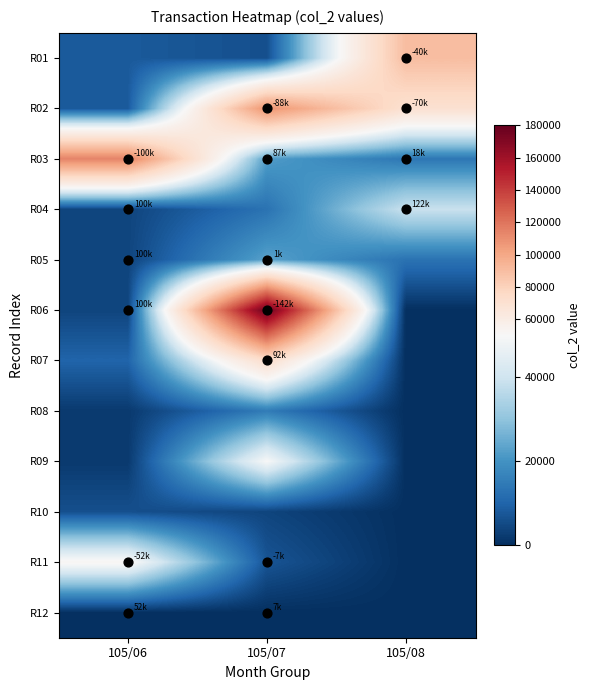

Reading right to left, list all the values displayed in this chart.

R01: 105/08=90000	105/07=6000	105/06=8000
R02: 105/08=70000	105/07=109000	105/06=8000
R03: 105/08=14000	105/07=22000	105/06=114000
R04: 105/08=39000	105/07=13000	105/06=4000
R05: 105/08=13000	105/07=23000	105/06=4000
R06: 105/08=0	105/07=178000	105/06=4000
R07: 105/08=0	105/07=73000	105/06=10000
R08: 105/08=0	105/07=15000	105/06=2000
R09: 105/08=0	105/07=50000	105/06=2000
R10: 105/08=0	105/07=4000	105/06=6000
R11: 105/08=0	105/07=7000	105/06=52000
R12: 105/08=0	105/07=0	105/06=0